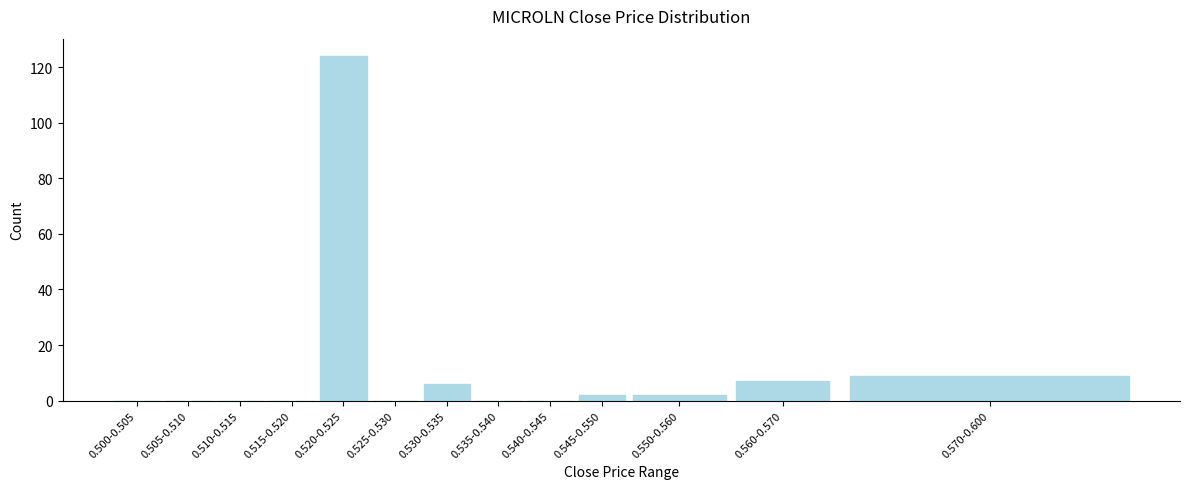

Reading right to left, extract all data points from this chart.

0.570-0.600=9	0.560-0.570=7	0.550-0.560=2	0.545-0.550=2	0.540-0.545=0	0.535-0.540=0	0.530-0.535=6	0.525-0.530=0	0.520-0.525=124	0.515-0.520=0	0.510-0.515=0	0.505-0.510=0	0.500-0.505=0